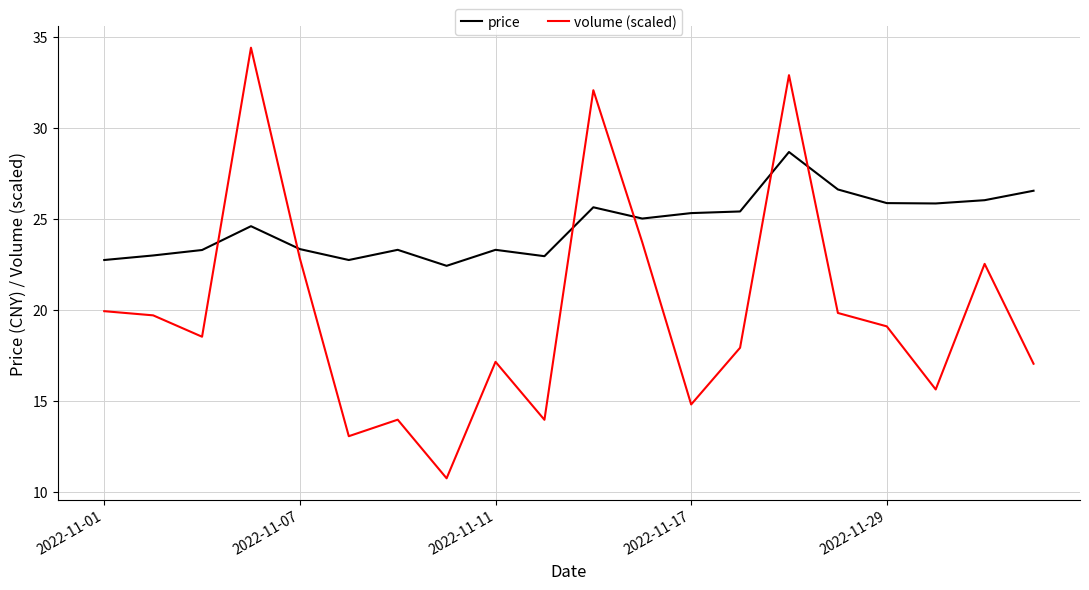

Rank the series by their maximum value, from lowest to highest.

price, volume (scaled)